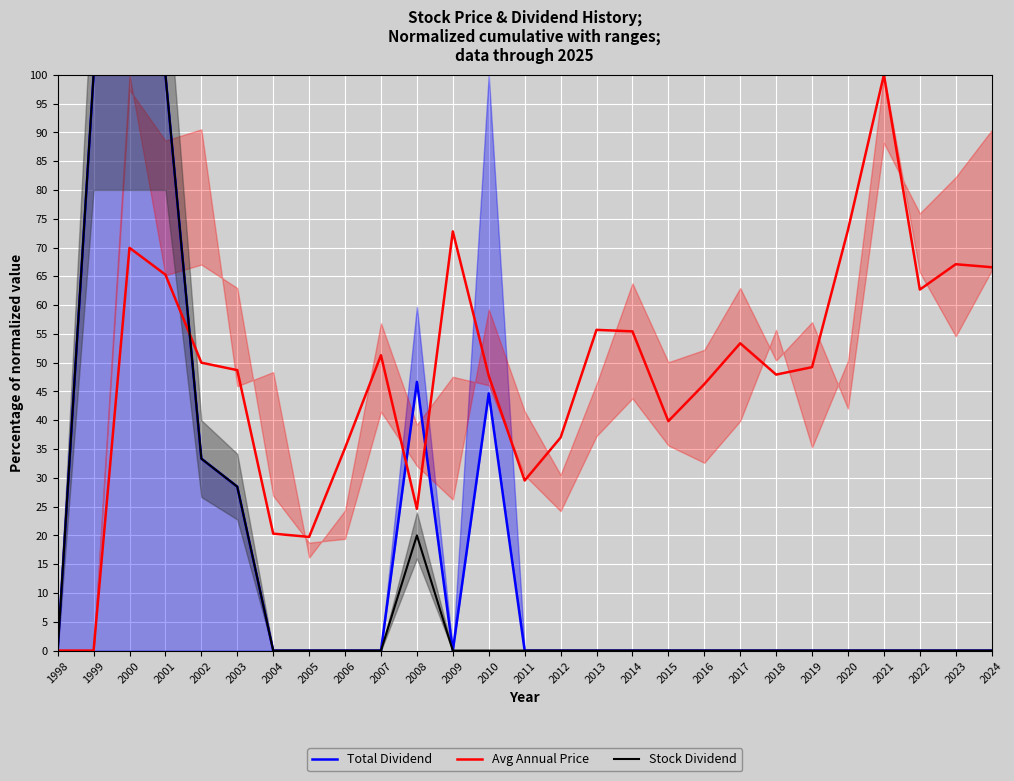

True or false: Stock Dividend has more than 0 interior local peaks.

True